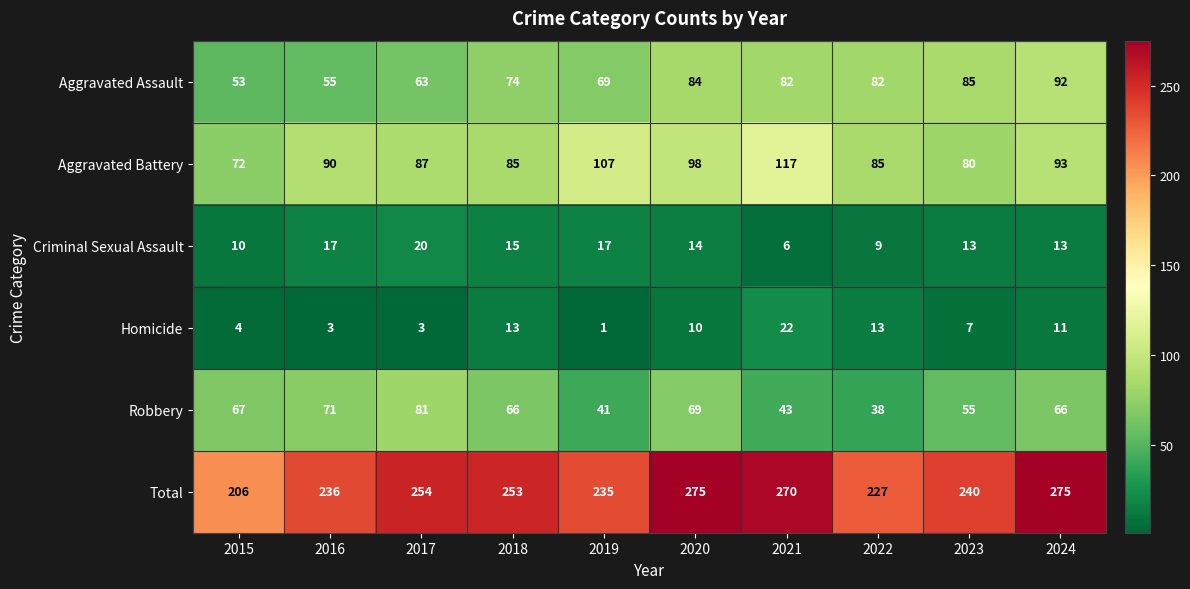

Between 2021 and 2024, which series saw the biggest shift?

Aggravated Battery